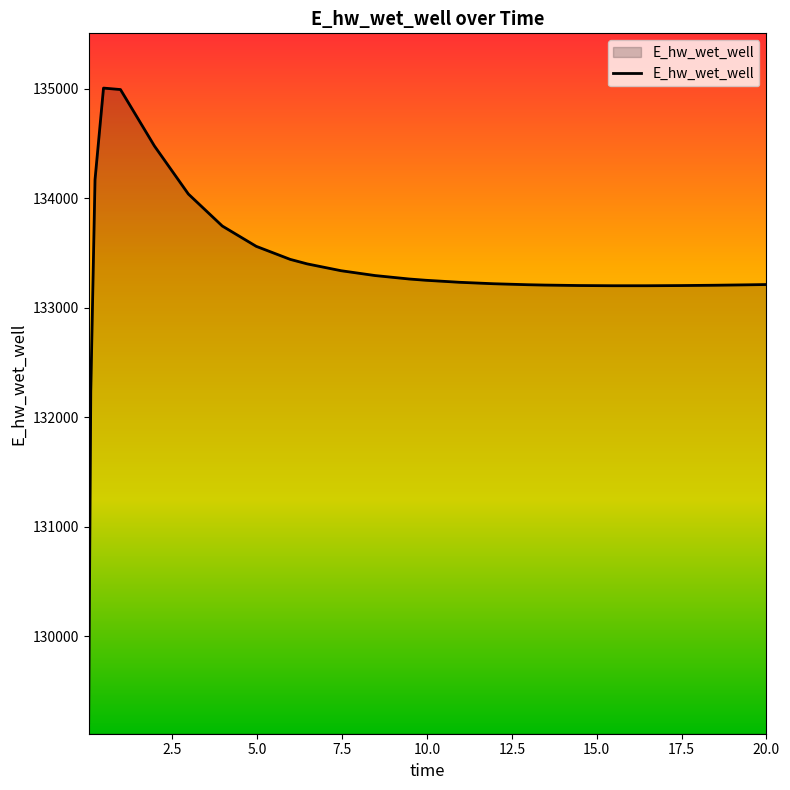

What is the difference between the maximum and minimum values?

5795.6